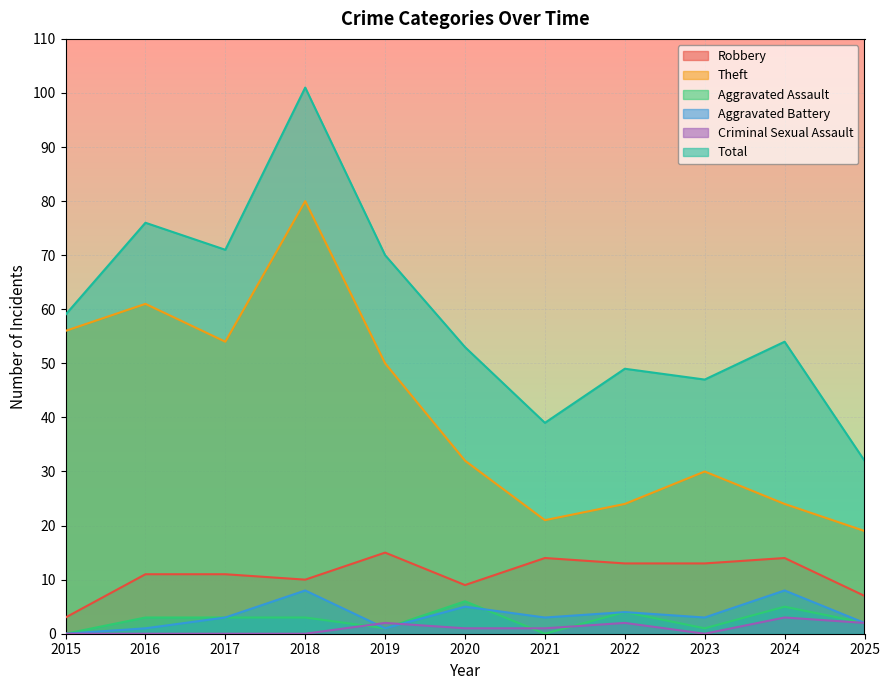

At which label is Total closest to 66?

2019